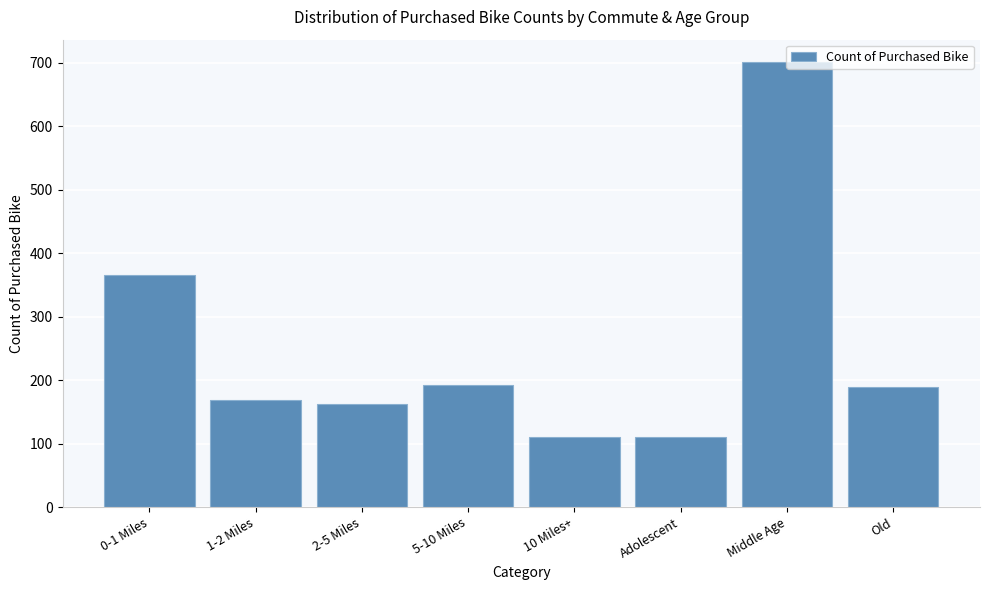

The value at 10 Miles+ is 29. True or false?

False